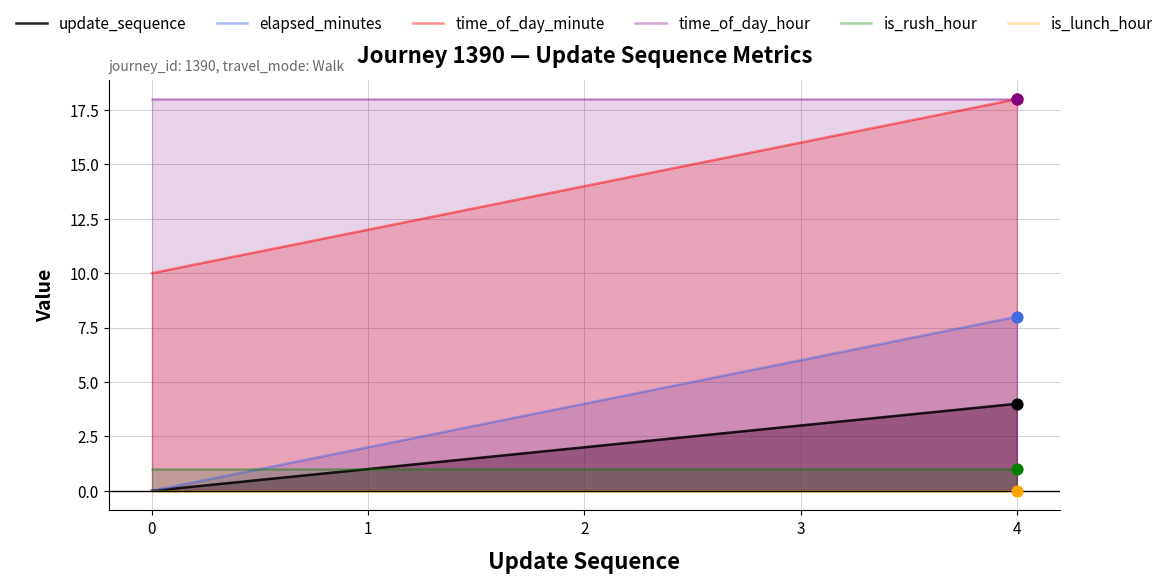

What is the total value across all series at 2?

39